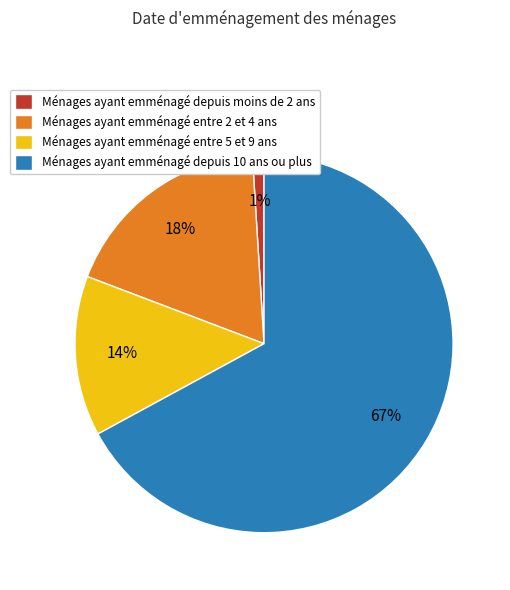

Is there any slice that represents more than half of the pie?

Yes